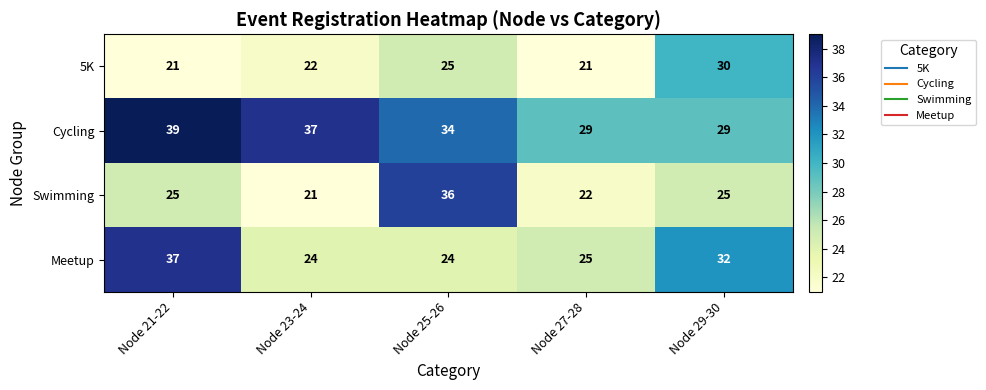

How many series are shown in this chart?

4